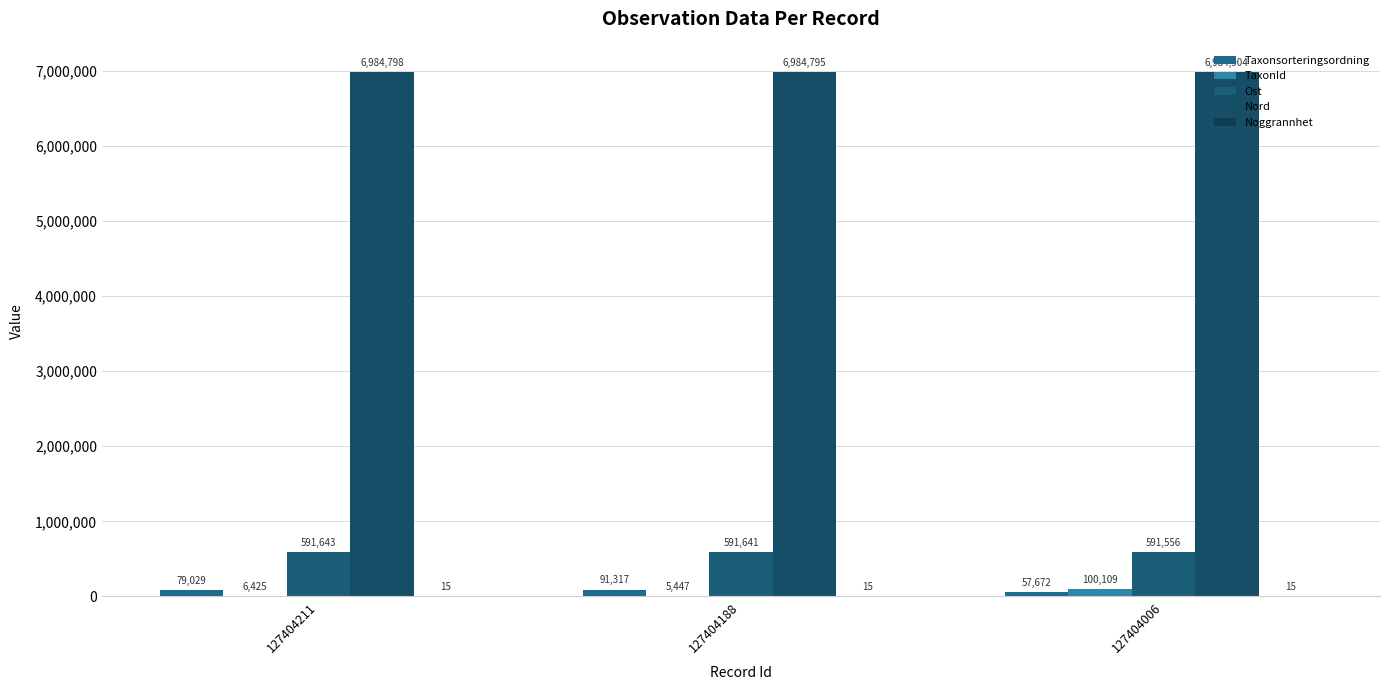

List the labels in order of TaxonId value, largest first.

127404006, 127404211, 127404188